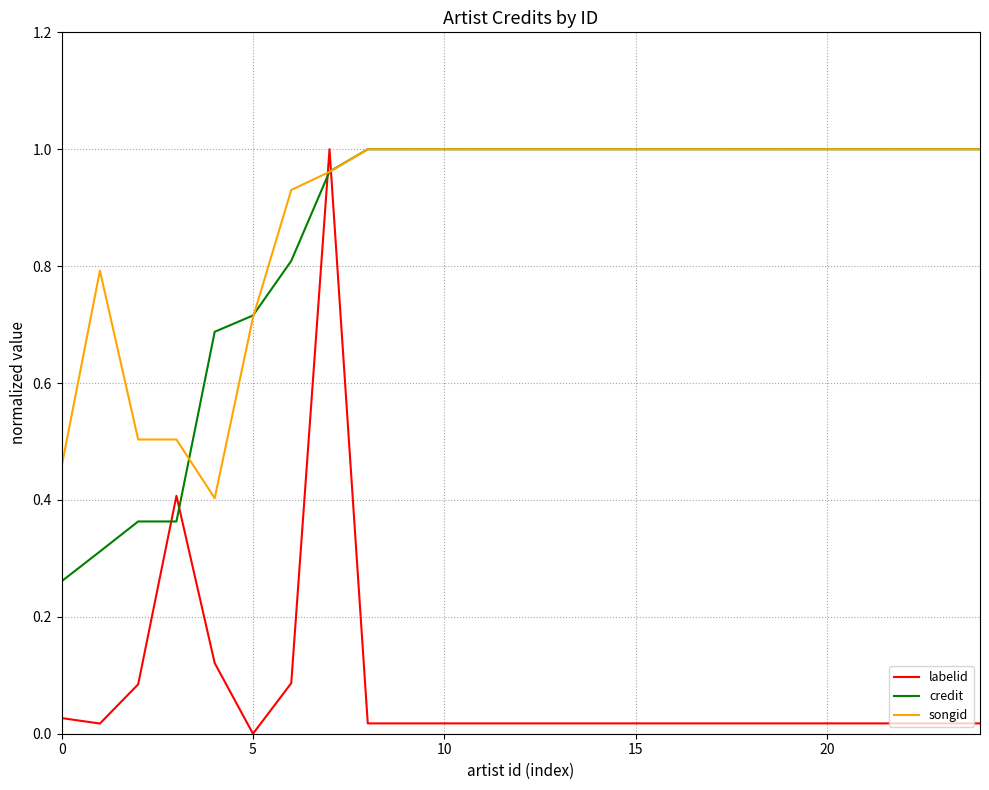

Which series has the largest range (max minus min)?

labelid